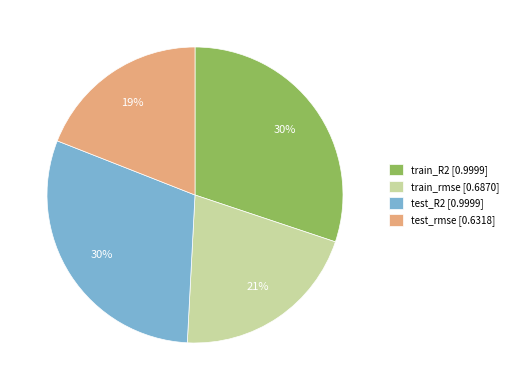

What percentage is the test_rmse slice, to the nearest percent?

19%